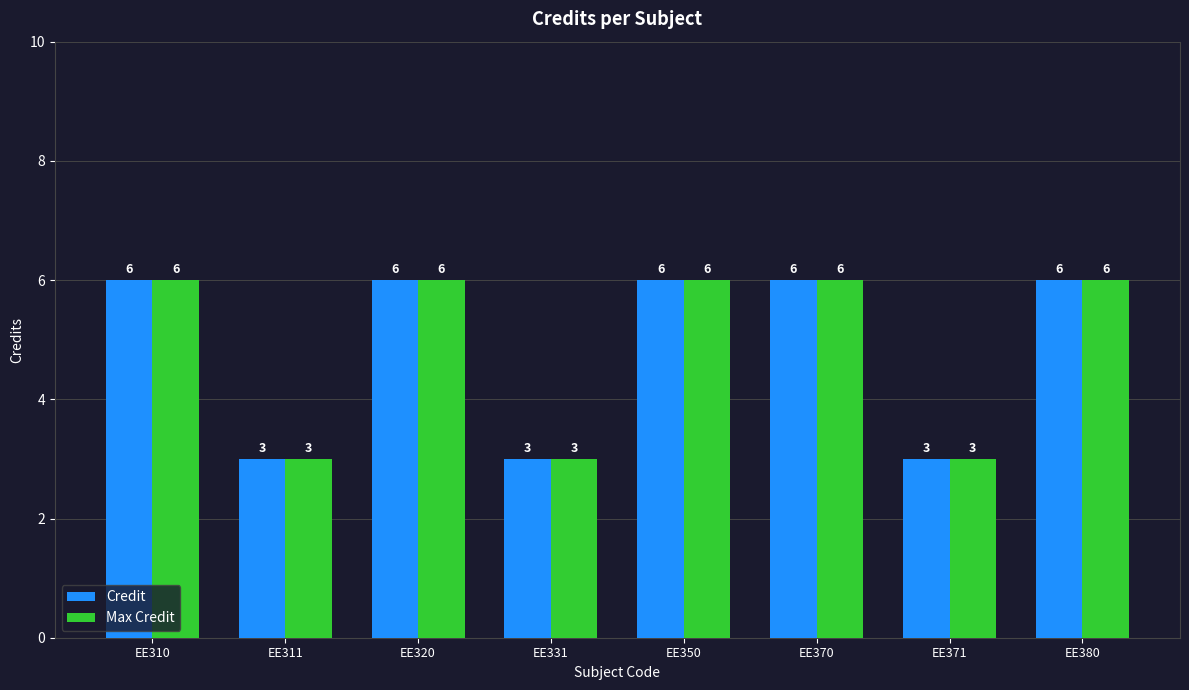

Count the Max Credit values in the range 3 to 6.

8